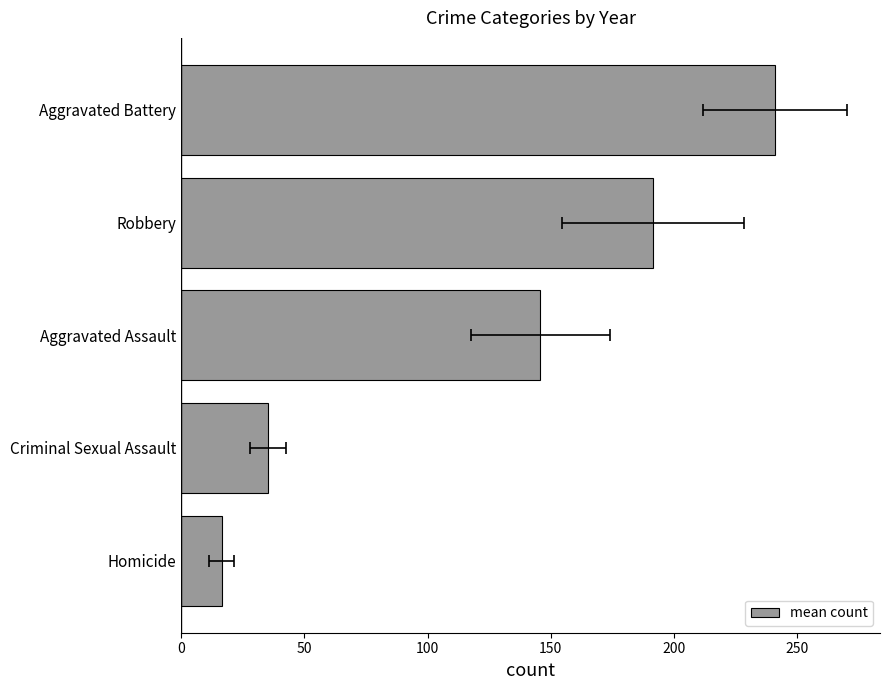

Count the number of categories in the chart.

5